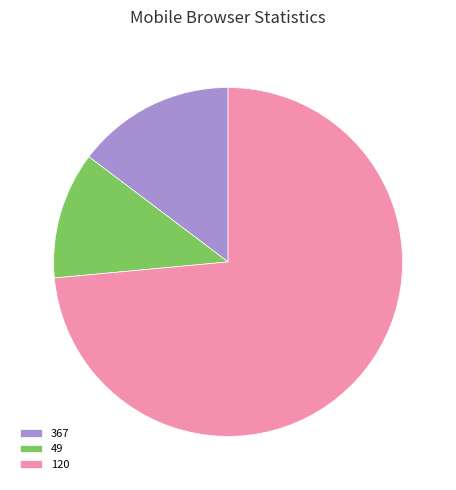

Do 120 and 367 together represent more than half of the pie?

Yes